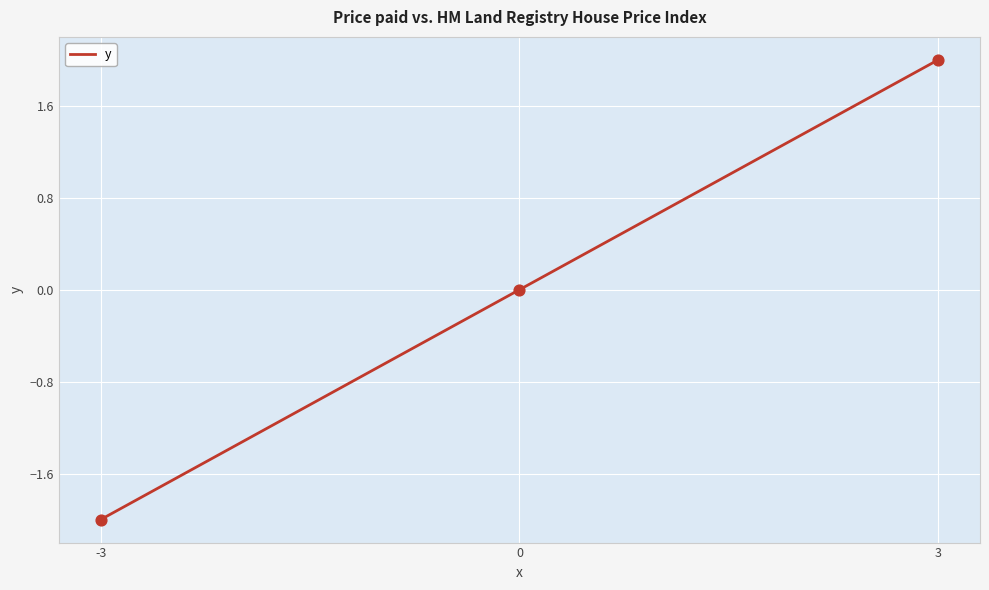

What is the change in value from 0 to 3?

+2